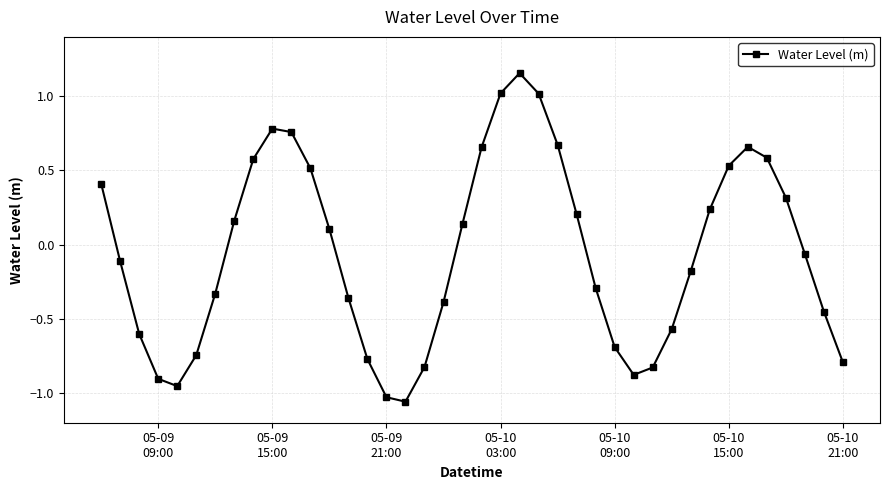

How many points are lower than both their immediate neighbors (excluding endpoints)?

3